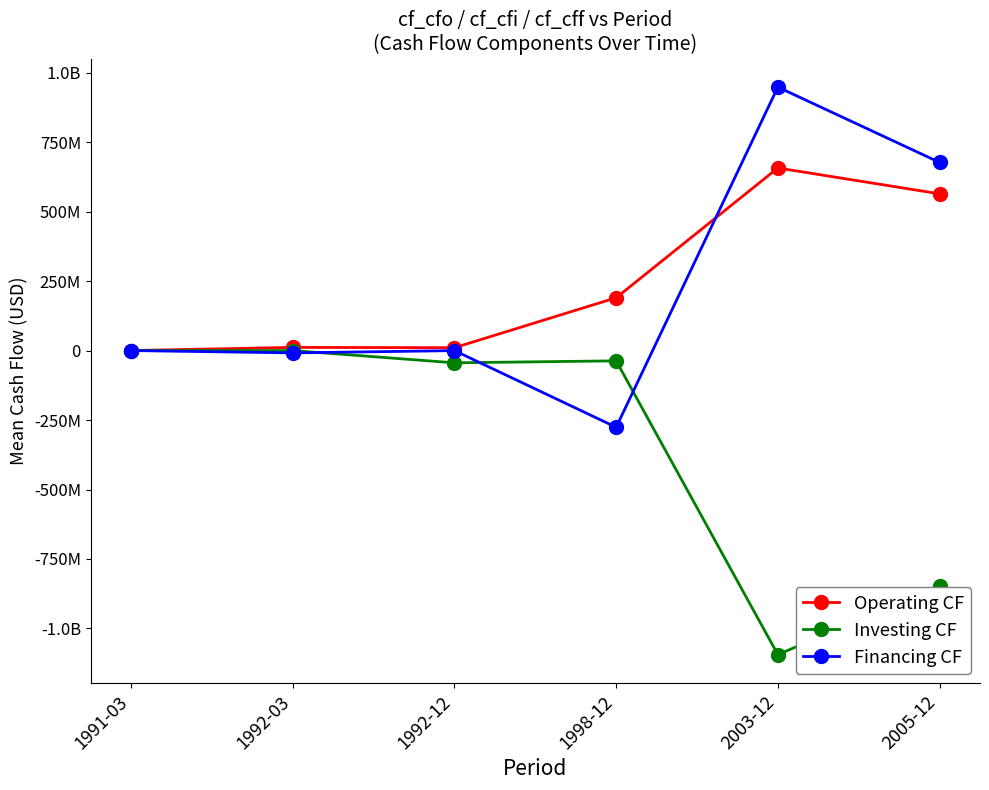

Is this an area chart (filled region under the line)?

No